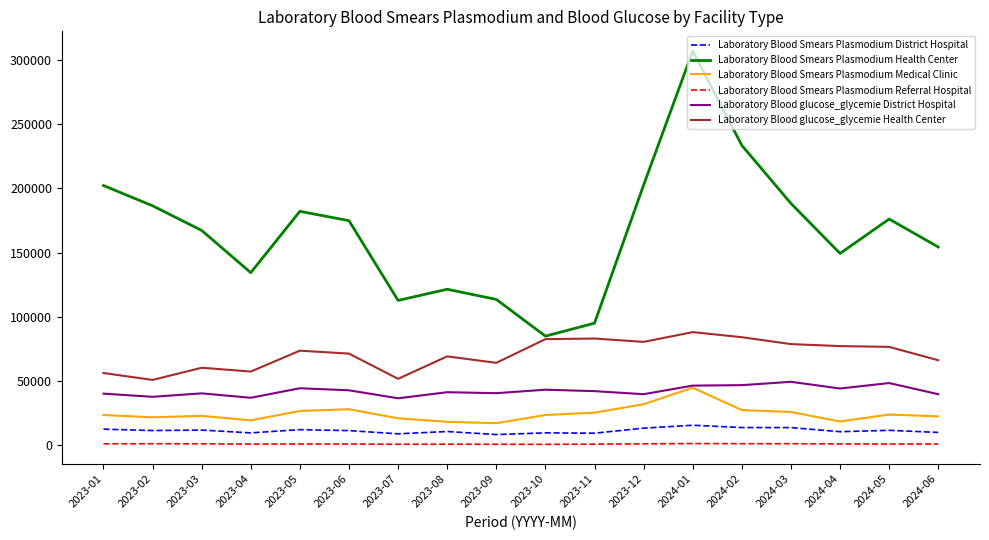

True or false: Laboratory Blood Smears Plasmodium Referral Hospital and Laboratory Blood Smears Plasmodium District Hospital cross at least once.

False